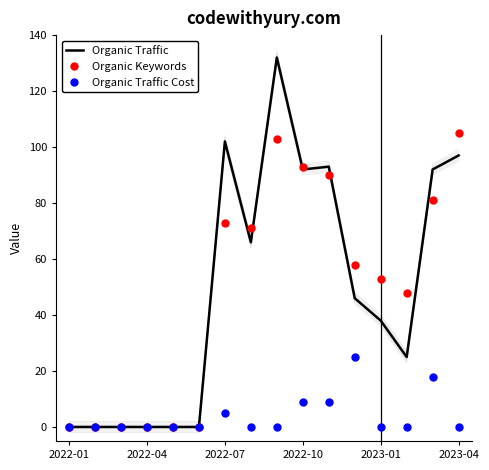

How many values in Organic Keywords are above zero?

10